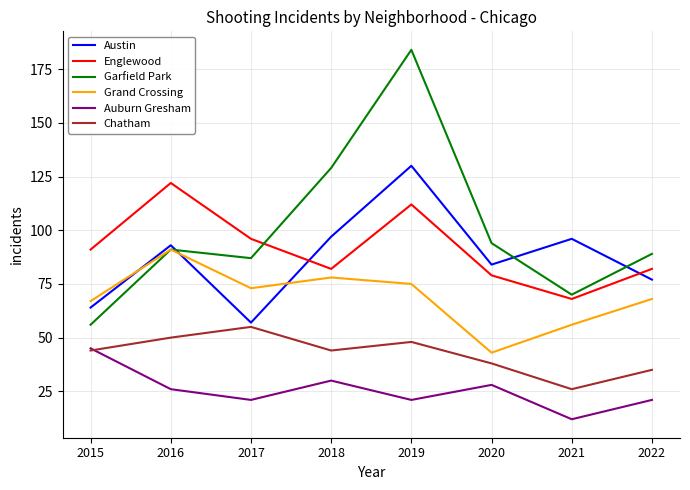

Reading left to right, transcribe all the data shown in this chart.

Austin: 64	93	57	97	130	84	96	77
Englewood: 91	122	96	82	112	79	68	82
Garfield Park: 56	91	87	129	184	94	70	89
Grand Crossing: 67	91	73	78	75	43	56	68
Auburn Gresham: 45	26	21	30	21	28	12	21
Chatham: 44	50	55	44	48	38	26	35